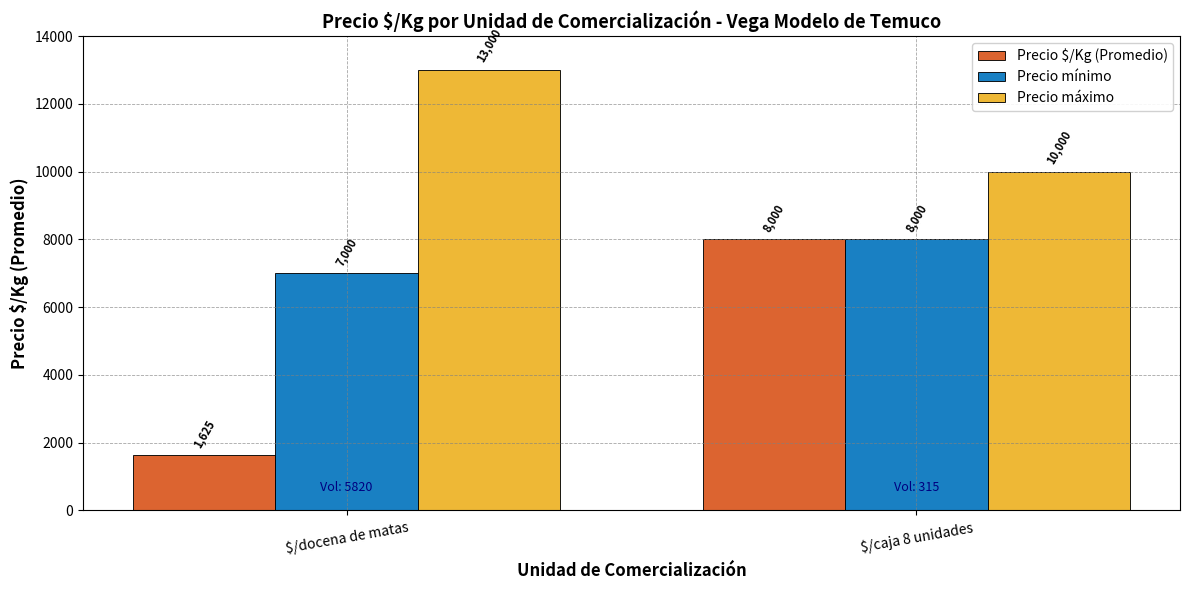

True or false: Precio mínimo has a value of 8000 at $/caja 8 unidades.

True